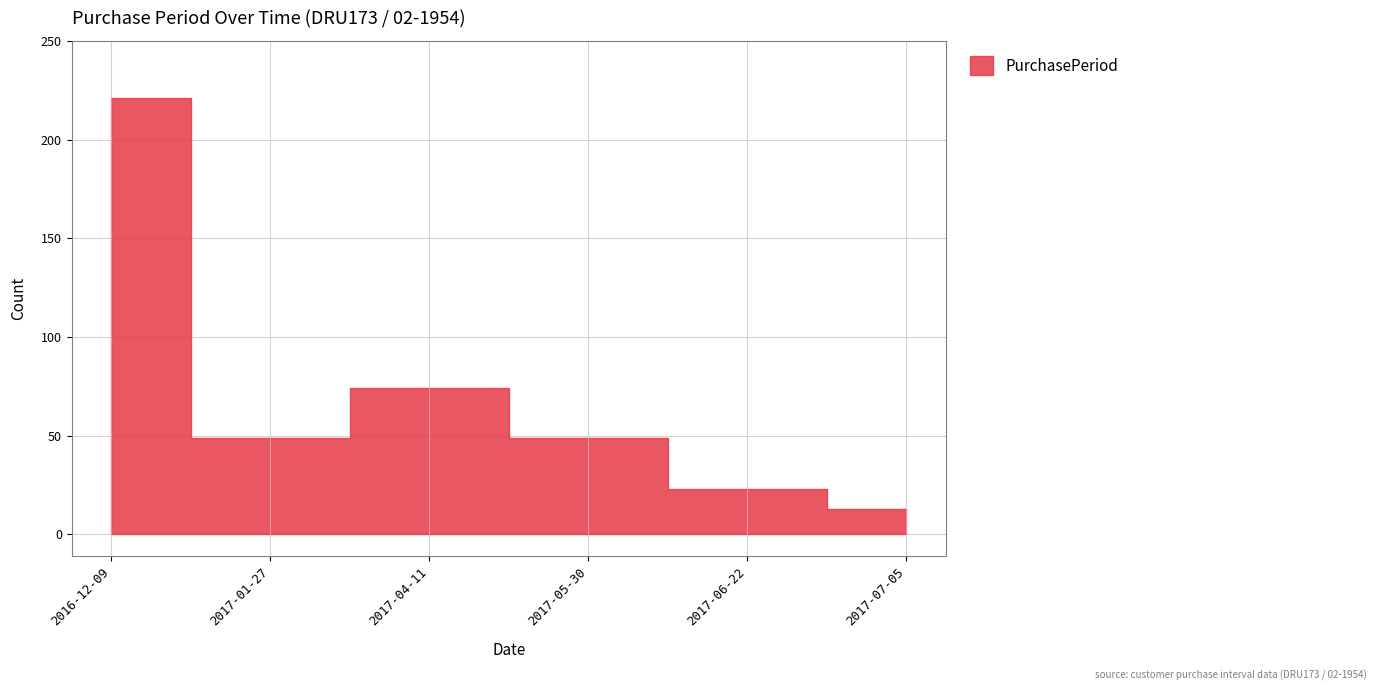

What is the change in value from 2017-04-11 to 2017-06-22?

-51